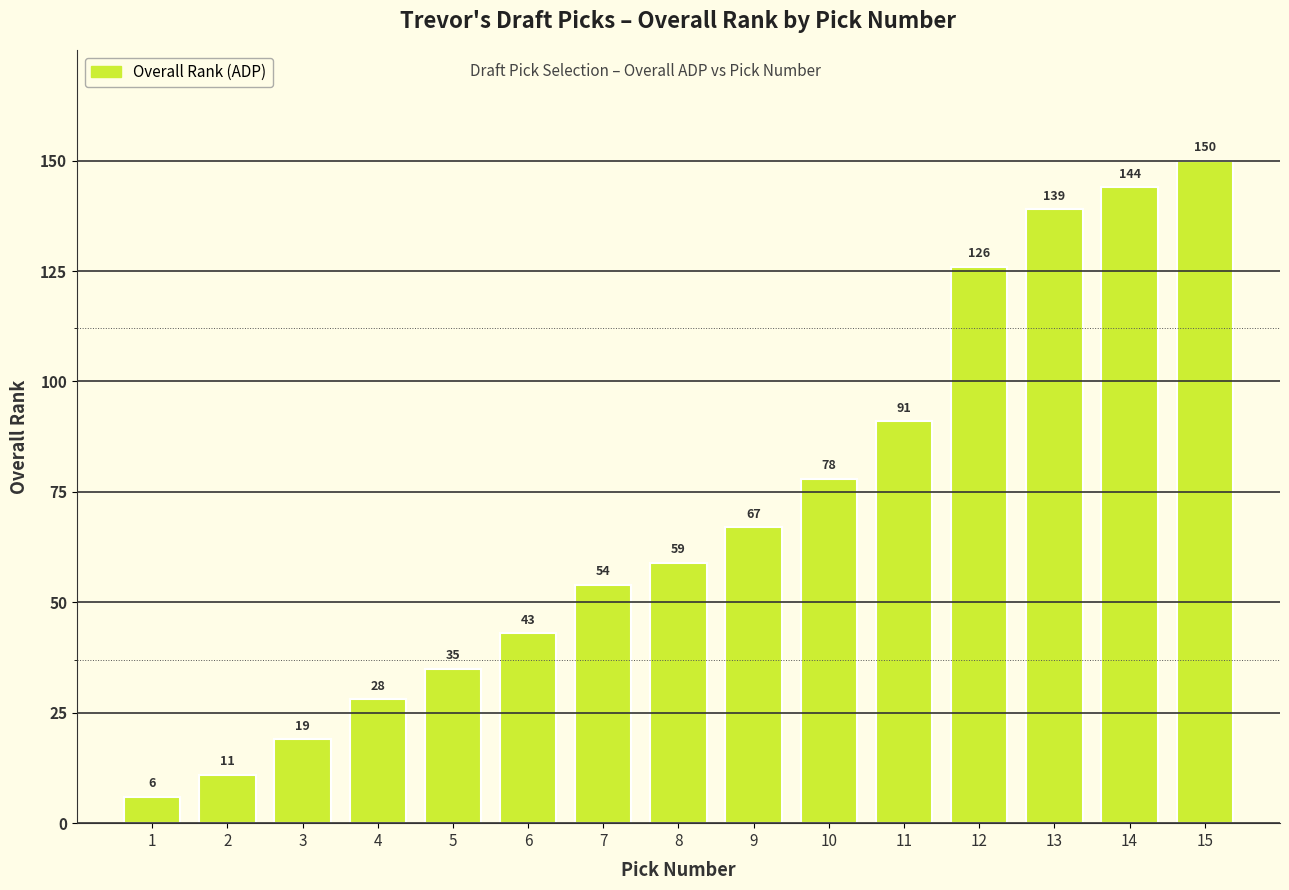

Between 13 and 15, which is larger?

15